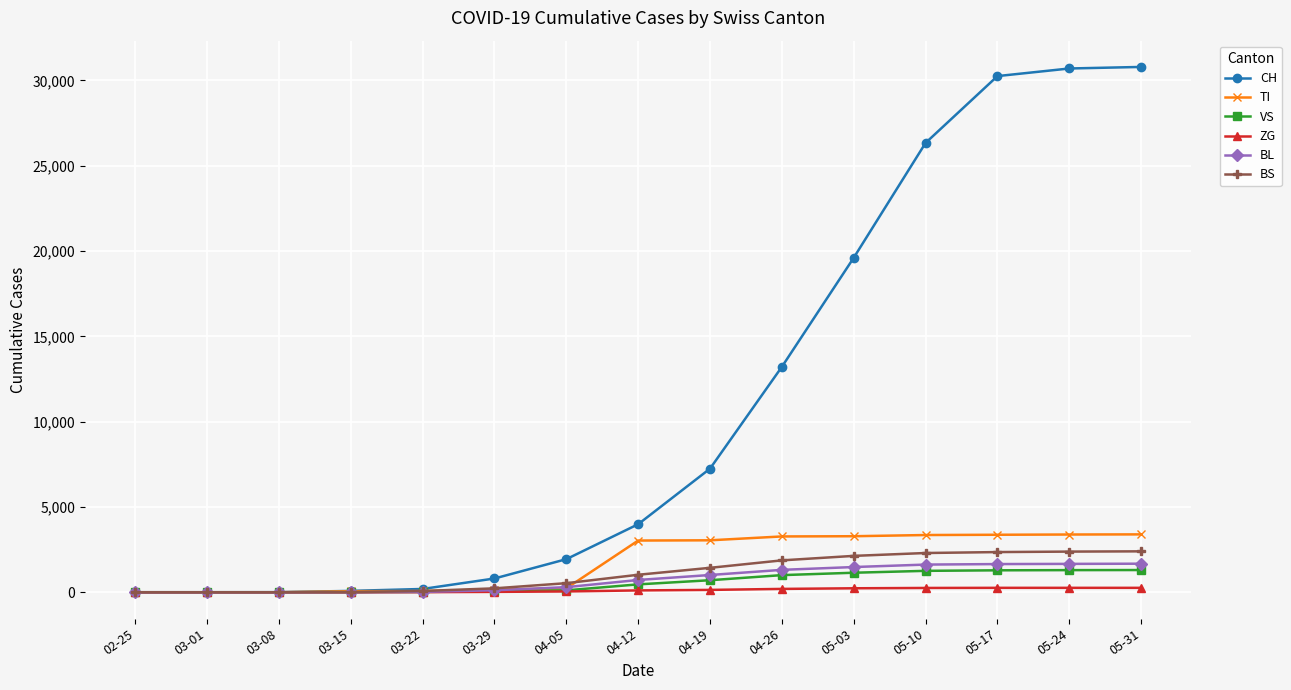

How many categories are shown in the chart?

15